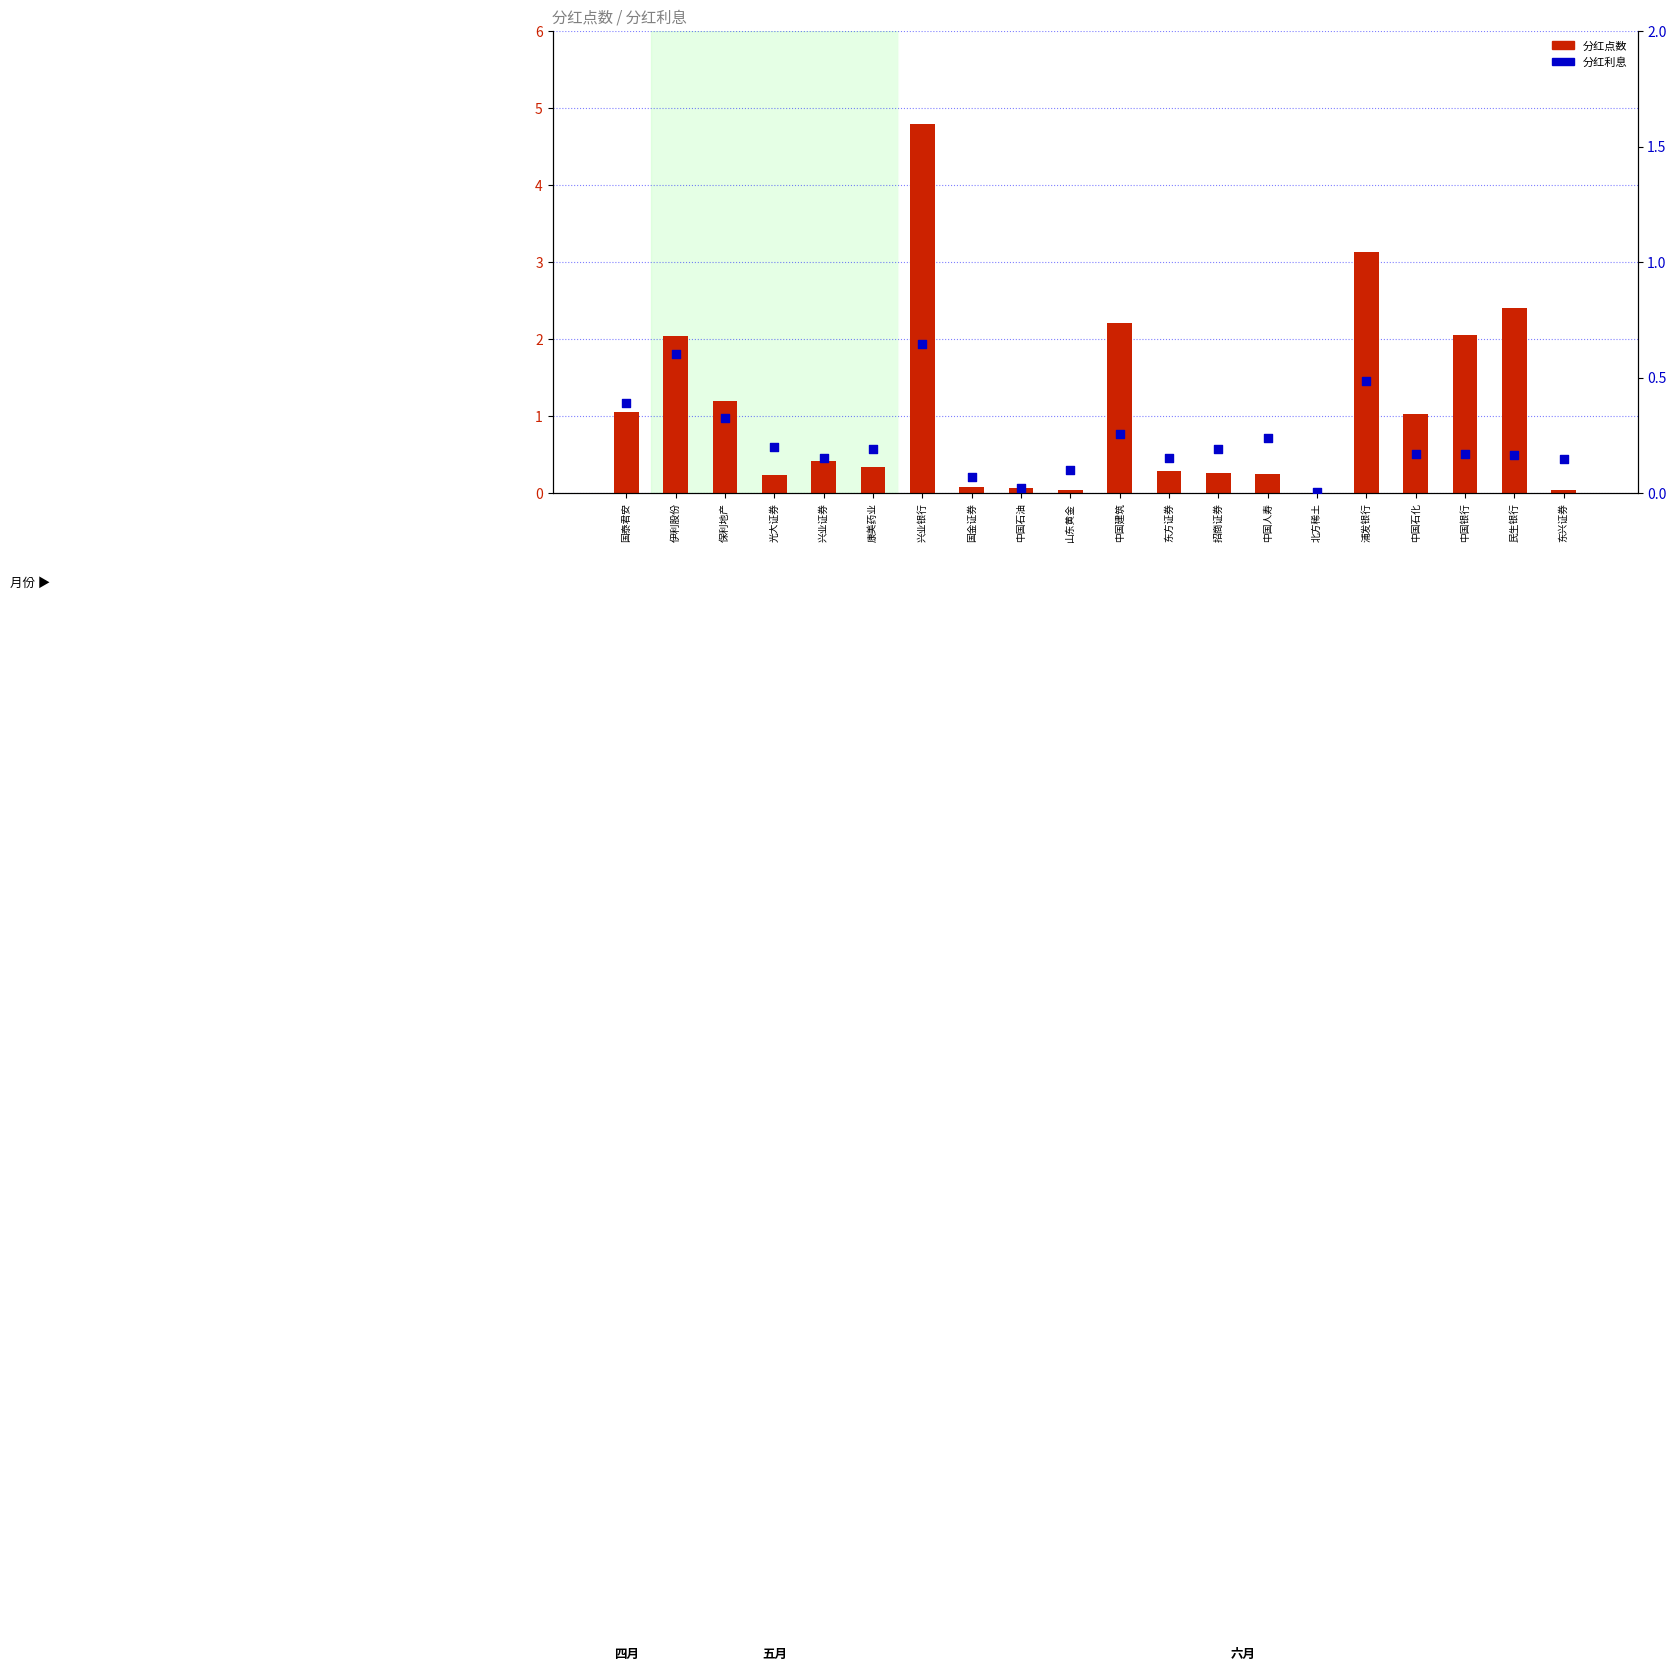

Which series has the largest total across all categories?

分红点数